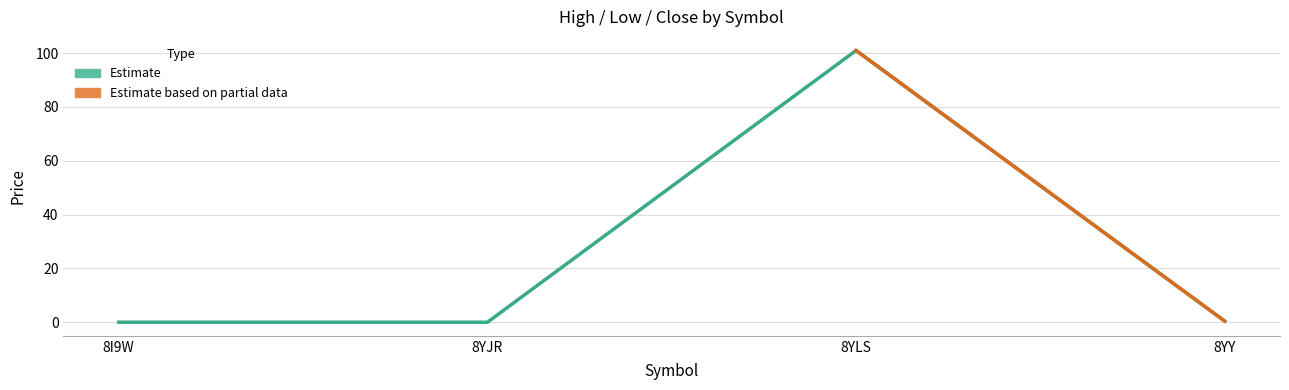

True or false: Close and High cross at least once.

False